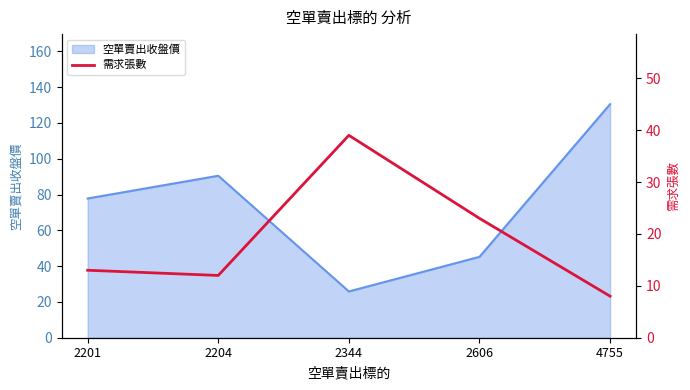

What is the difference between the maximum and minimum values?

31